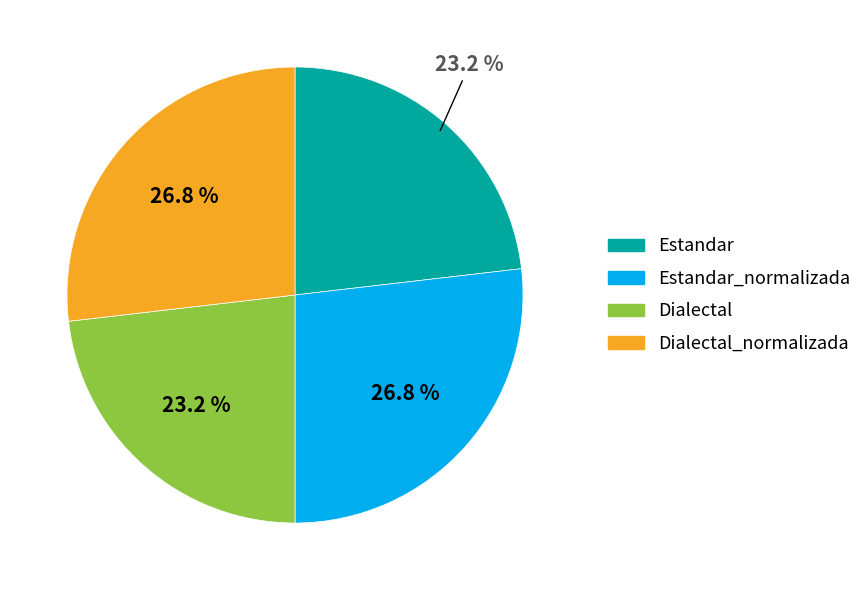

Is there a majority slice in this chart?

No